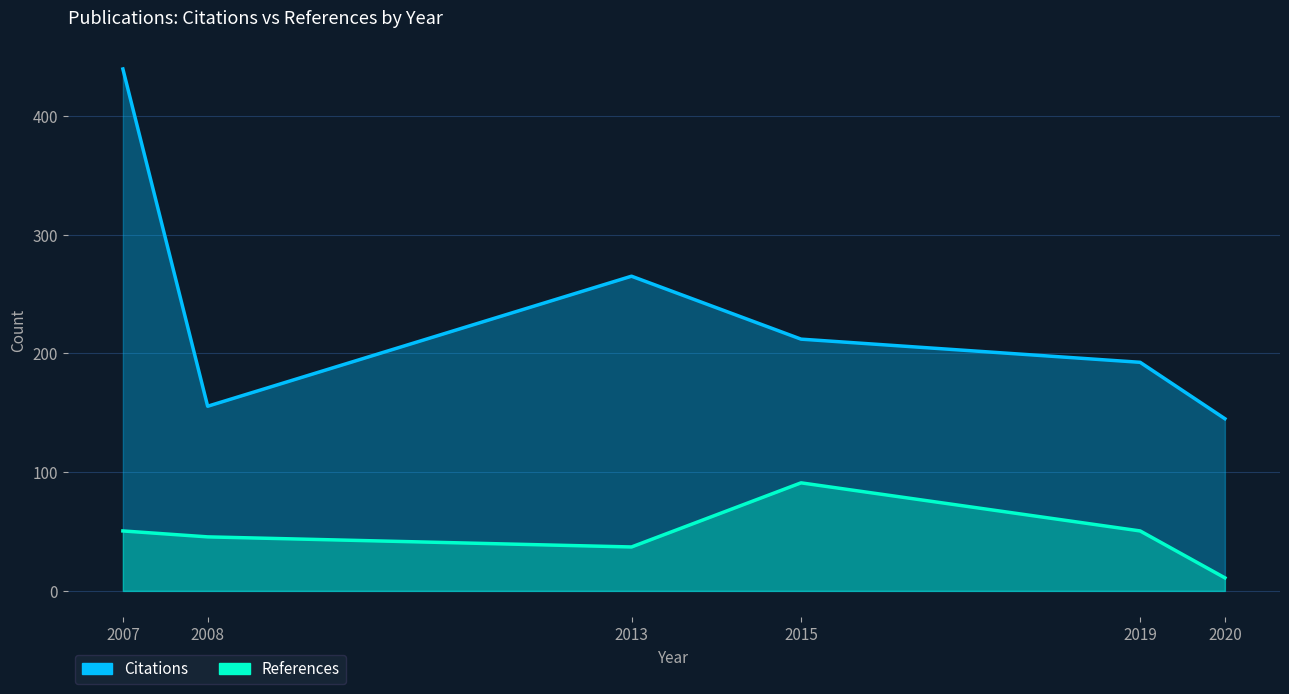

Which label corresponds to the smallest value in the chart?

2020